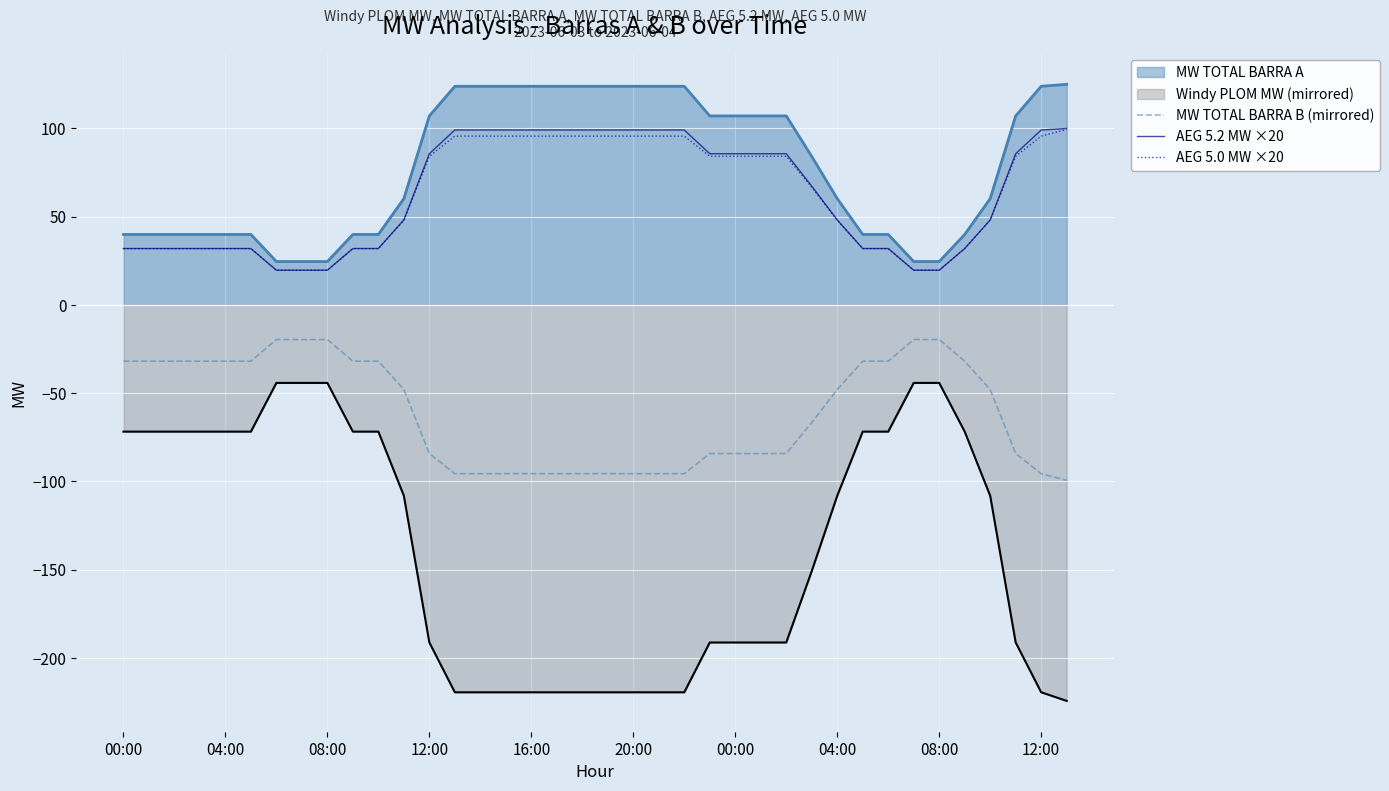

True or false: MW TOTAL BARRA B (mirrored) has a value of -84.2 at 23.

True